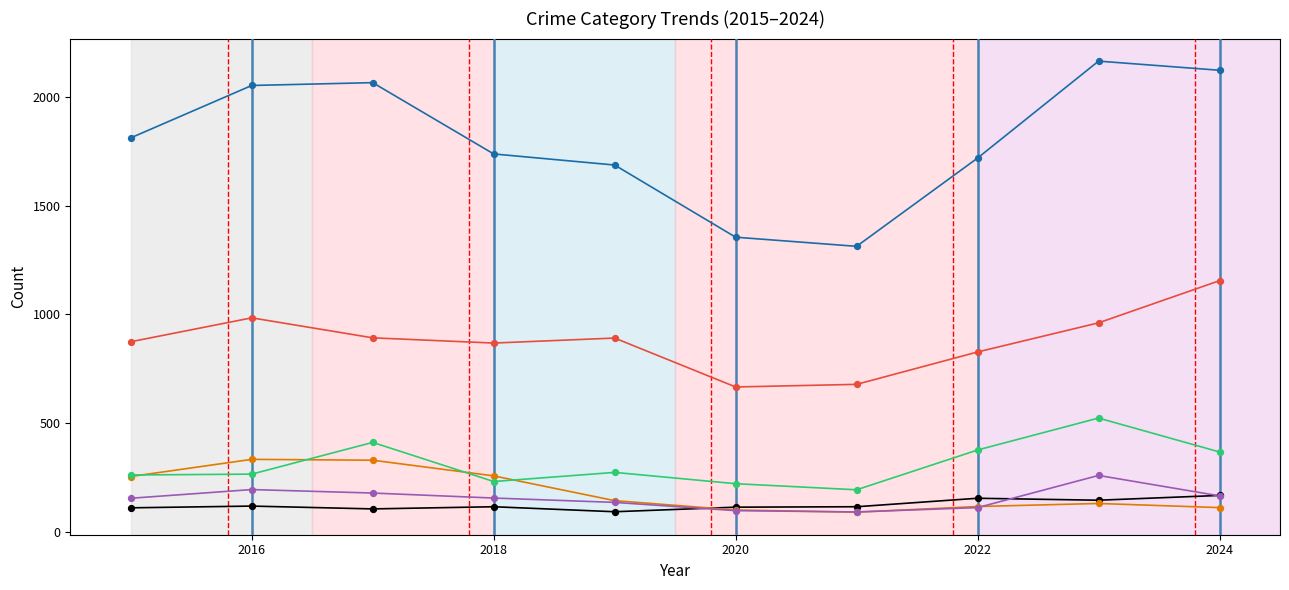

Across all series, what Y value is closest to 1127?

1155